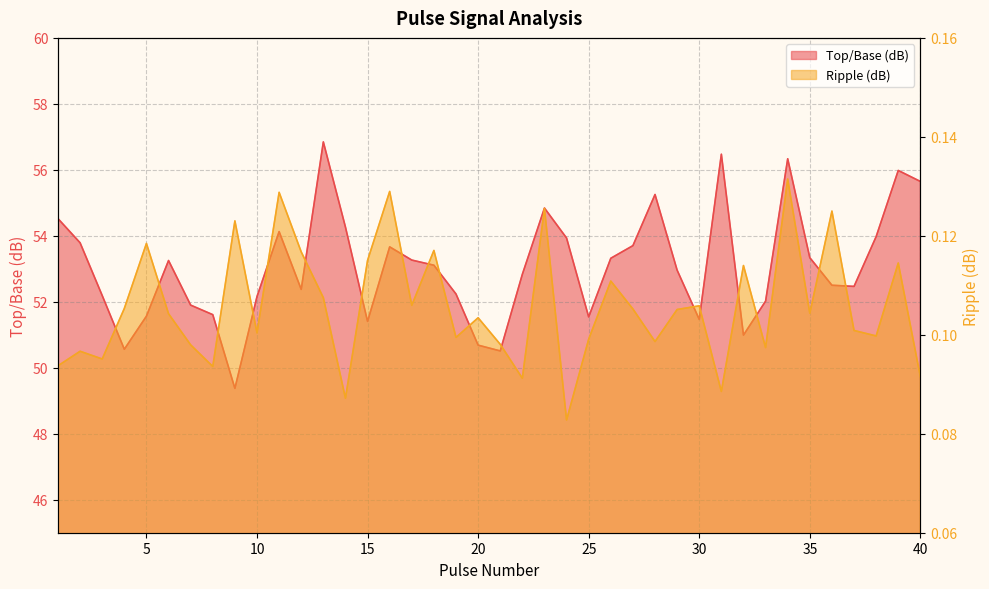

Reading left to right, extract all data points from this chart.

Top/Base (dB): 1=54.5	2=53.8	3=52.2	4=50.6	5=51.6	6=53.3	7=51.9	8=51.6	9=49.4	10=52.2	11=54.1	12=52.4	13=56.8	14=54.3	15=51.4	16=53.7	17=53.3	18=53.1	19=52.2	20=50.7	21=50.5	22=52.8	23=54.8	24=53.9	25=51.5	26=53.3	27=53.7	28=55.3	29=53.0	30=51.5	31=56.5	32=51.0	33=52.0	34=56.3	35=53.3	36=52.5	37=52.5	38=54.0	39=56.0	40=55.6
Ripple (dB): 1=0.1	2=0.1	3=0.1	4=0.1	5=0.1	6=0.1	7=0.1	8=0.1	9=0.1	10=0.1	11=0.1	12=0.1	13=0.1	14=0.1	15=0.1	16=0.1	17=0.1	18=0.1	19=0.1	20=0.1	21=0.1	22=0.1	23=0.1	24=0.1	25=0.1	26=0.1	27=0.1	28=0.1	29=0.1	30=0.1	31=0.1	32=0.1	33=0.1	34=0.1	35=0.1	36=0.1	37=0.1	38=0.1	39=0.1	40=0.1